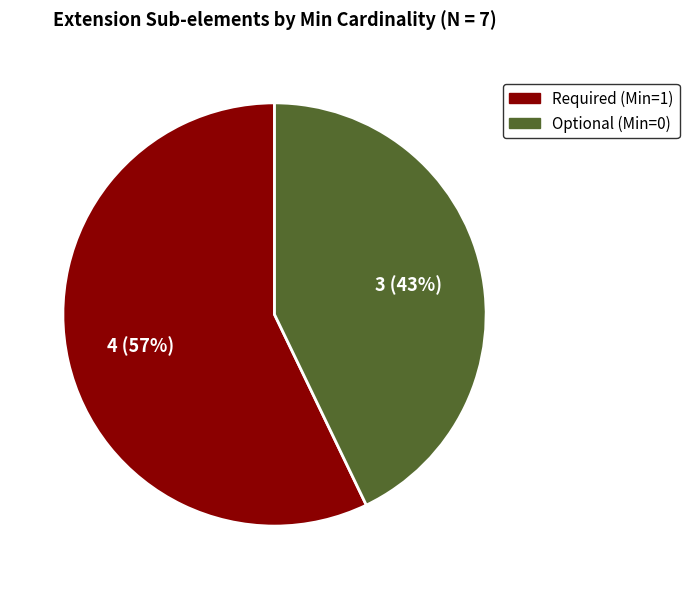

To the nearest percent, what is the difference between the largest and smallest slice percentages?

14%